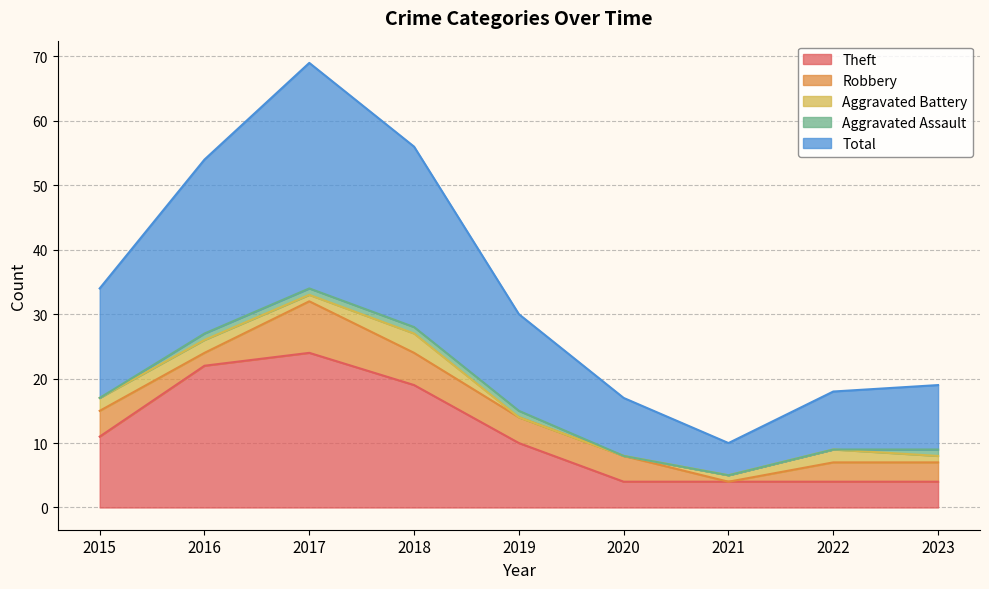

List the labels in order of Aggravated Assault value, smallest first.

2015, 2020, 2021, 2022, 2016, 2017, 2018, 2019, 2023